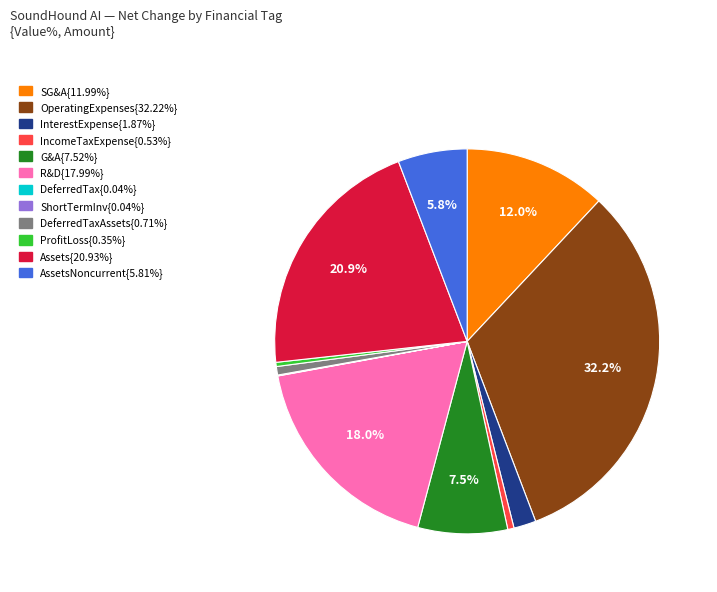

Does any single category account for the majority?

No